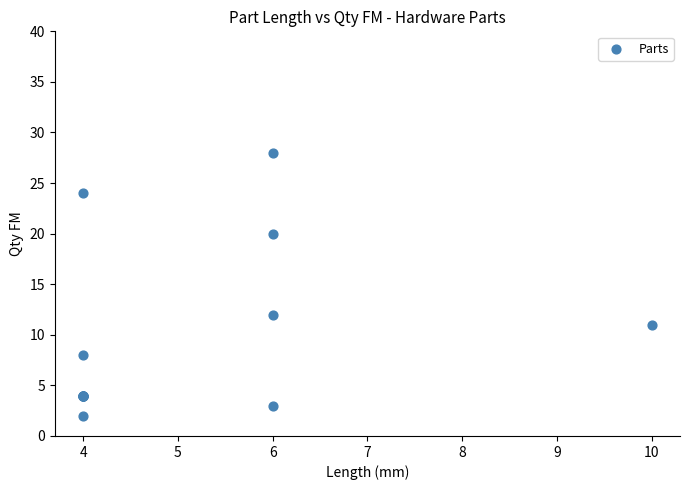

What Y value in the scatter plot is closest to 15?

12